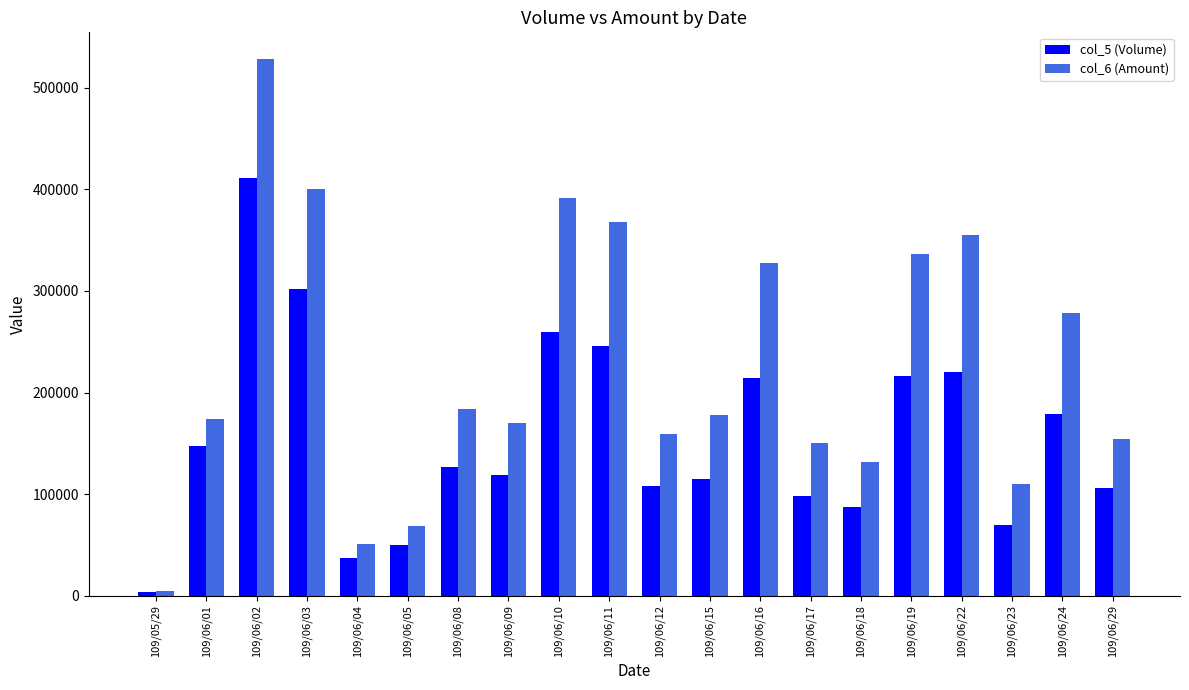

Which series has the widest spread of values?

col_6 (Amount)